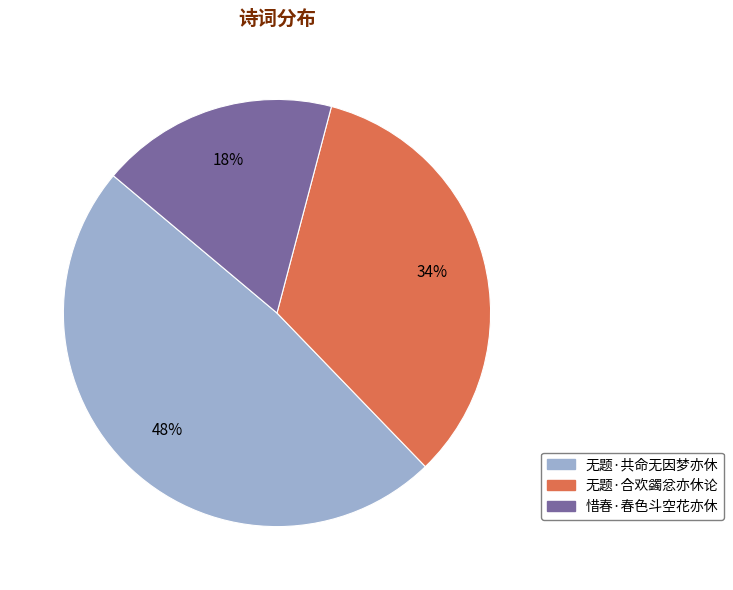

Rank the categories by value from lowest to highest.

惜春·春色斗空花亦休, 无题·合欢蠲忿亦休论, 无题·共命无因梦亦休